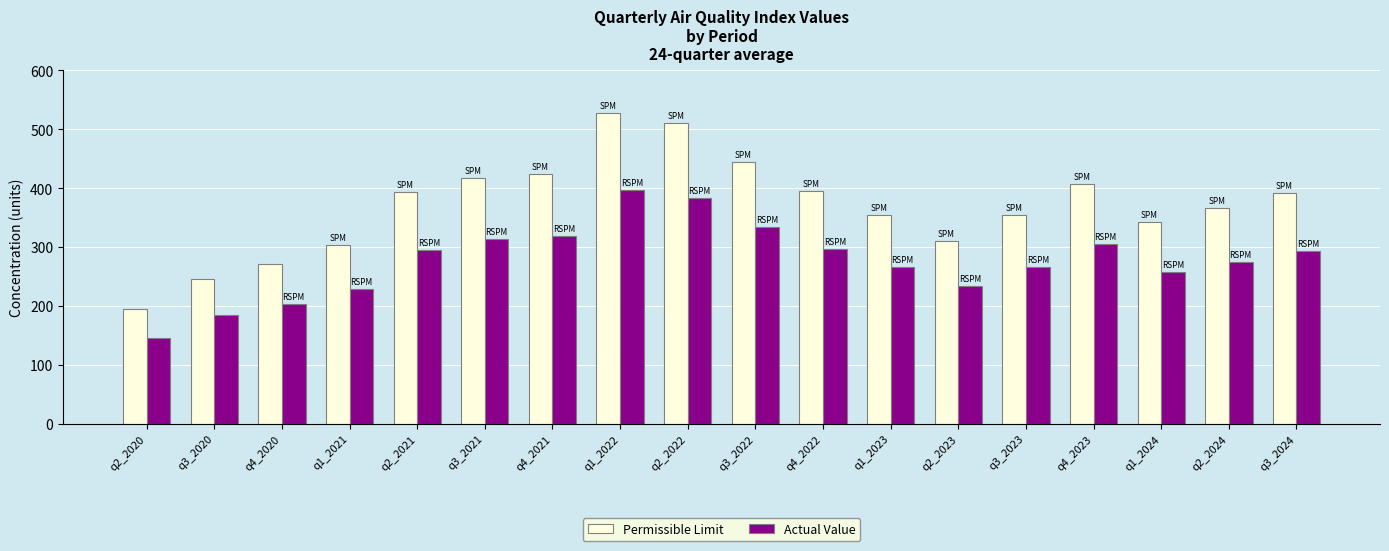

What is the difference between the second highest and second lowest values in the Actual Value series?

199.5